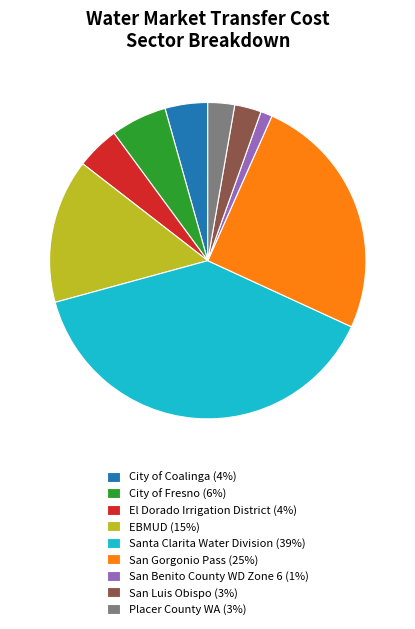

Between San Luis Obispo (3%) and City of Fresno (6%), which is larger?

City of Fresno (6%)